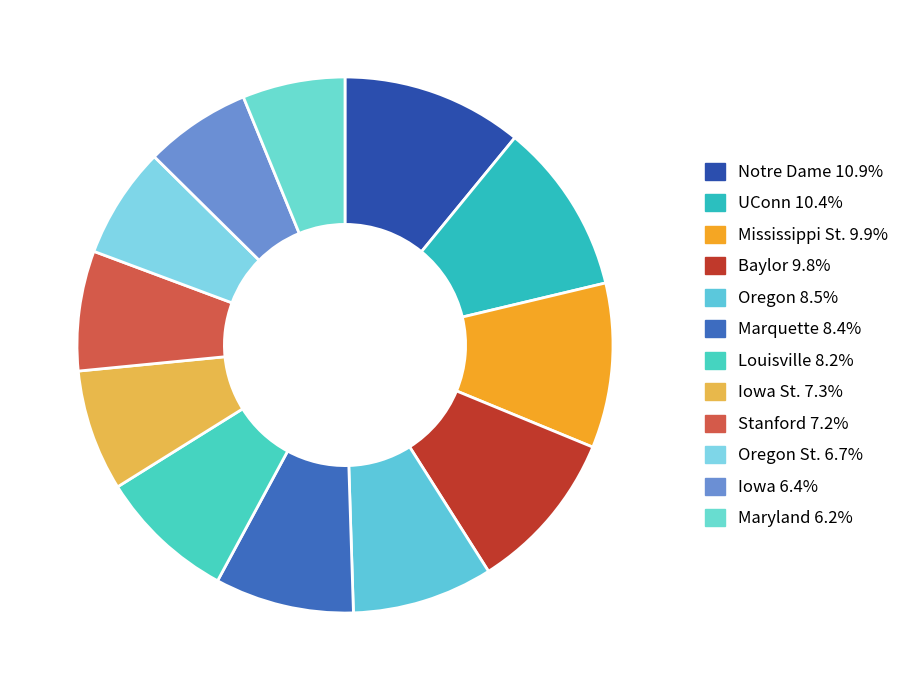

How many segments does this pie chart have?

12